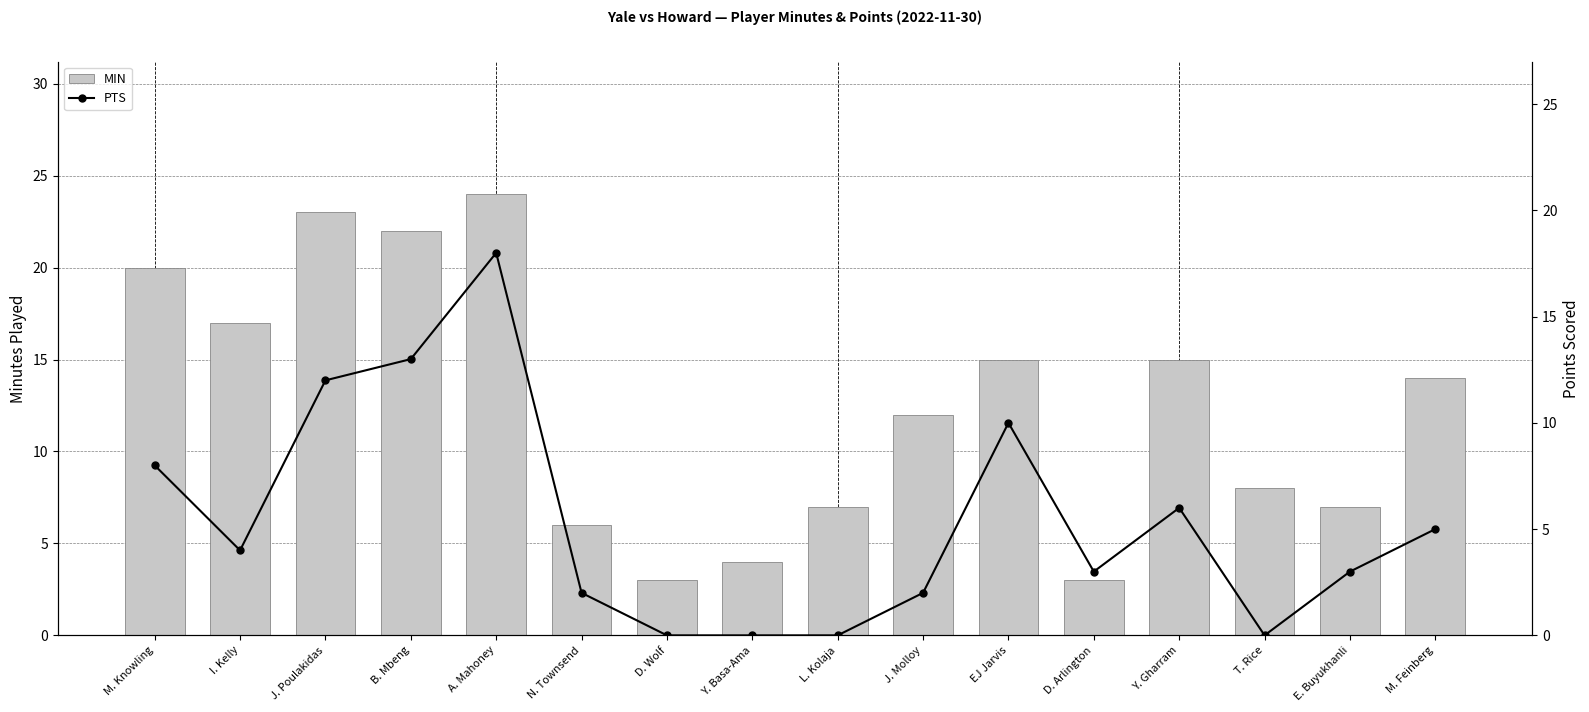

What is the difference between the maximum and minimum values in the PTS series?

18